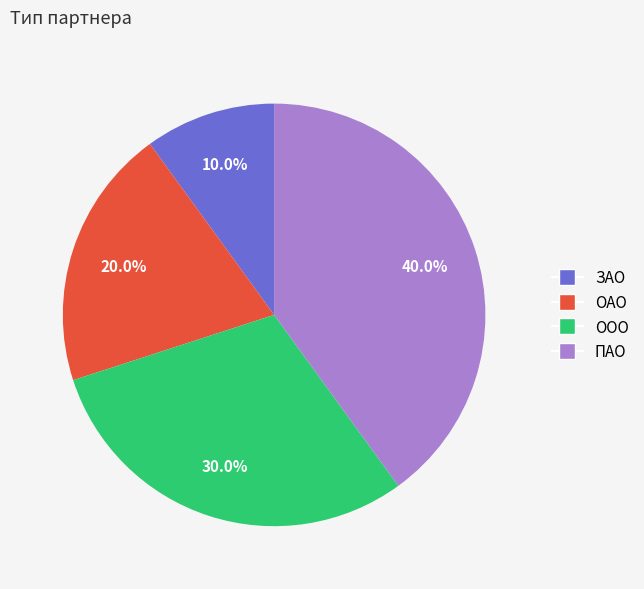

Is it true that ООО is 39% of the pie?

False